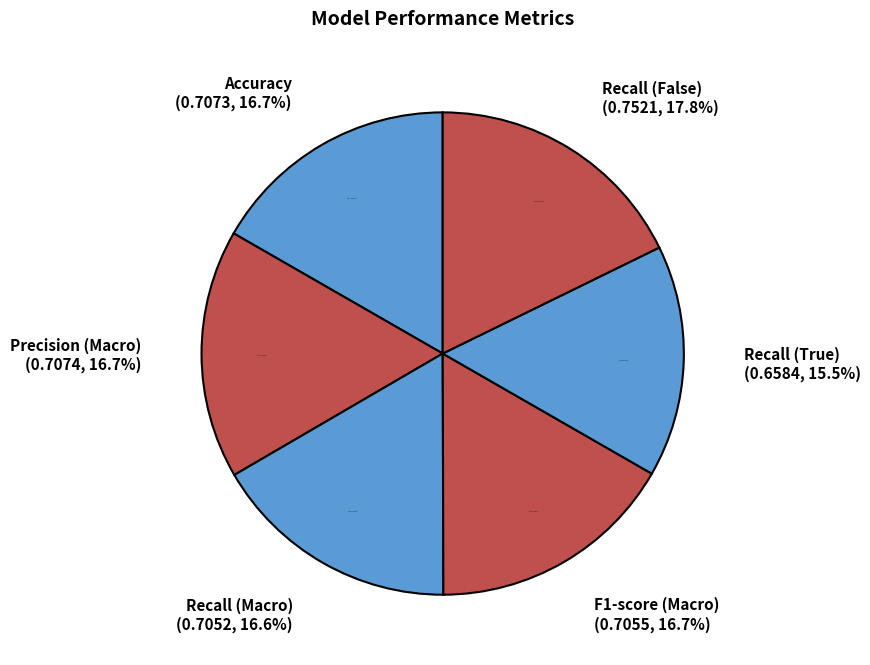

Which has a higher value, Precision (Macro) or F1-score (Macro)?

Precision (Macro)